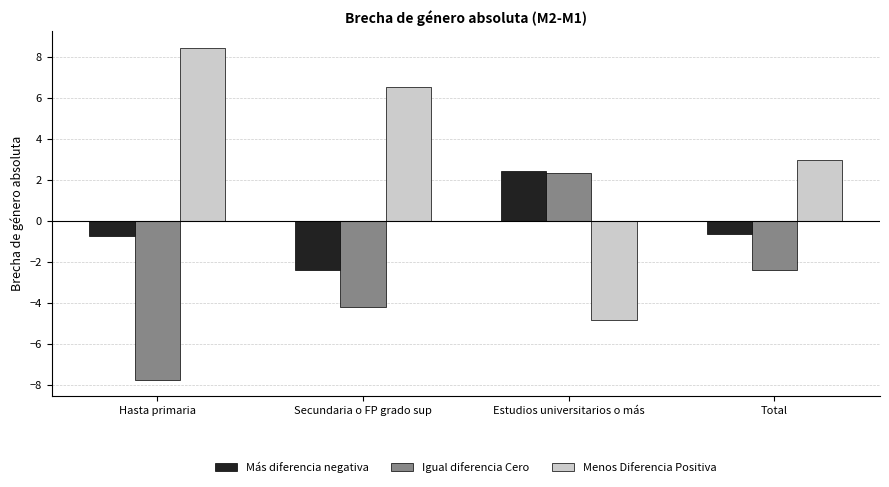

How many groups of bars are there?

4